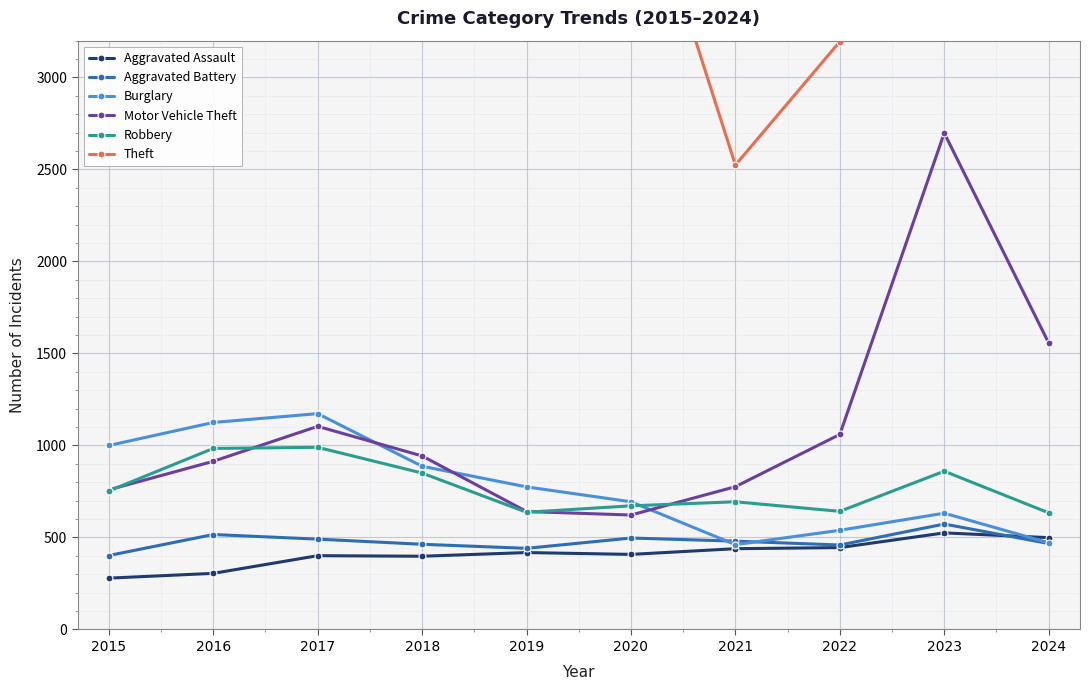

What is the spread (max minus min) of values at 2024?

3181